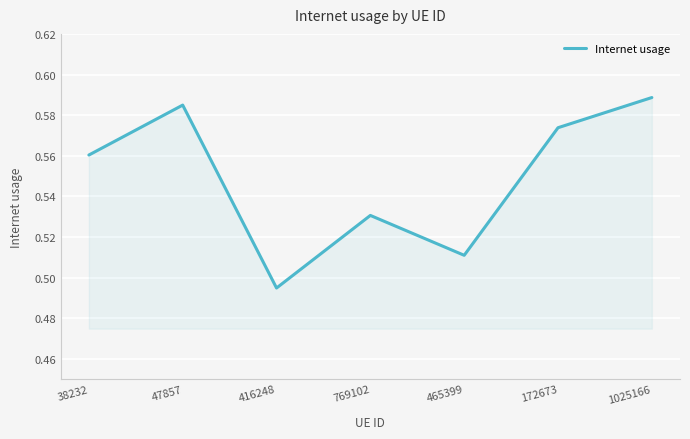

At which category does the chart reach its peak across all series?

1025166